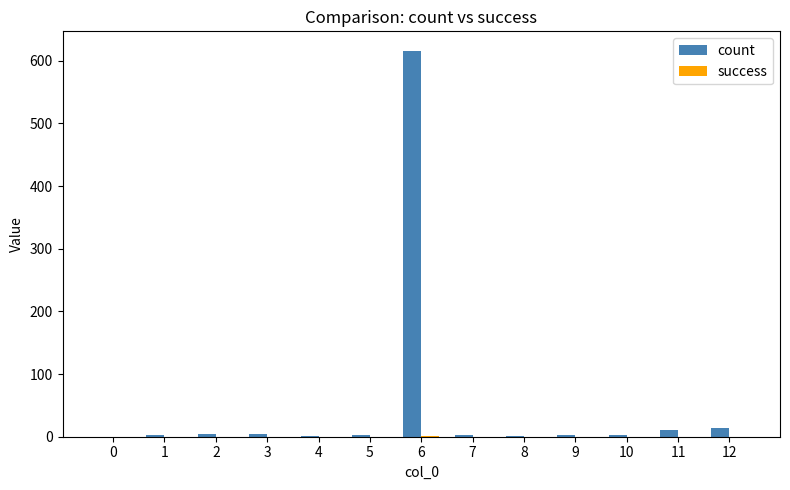

How many groups of bars are there?

13